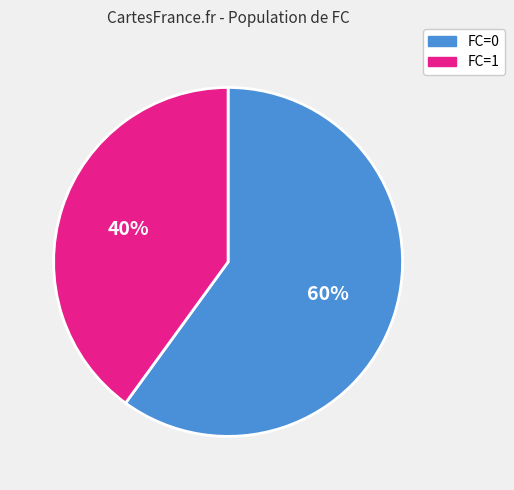

How many segments does this pie chart have?

2